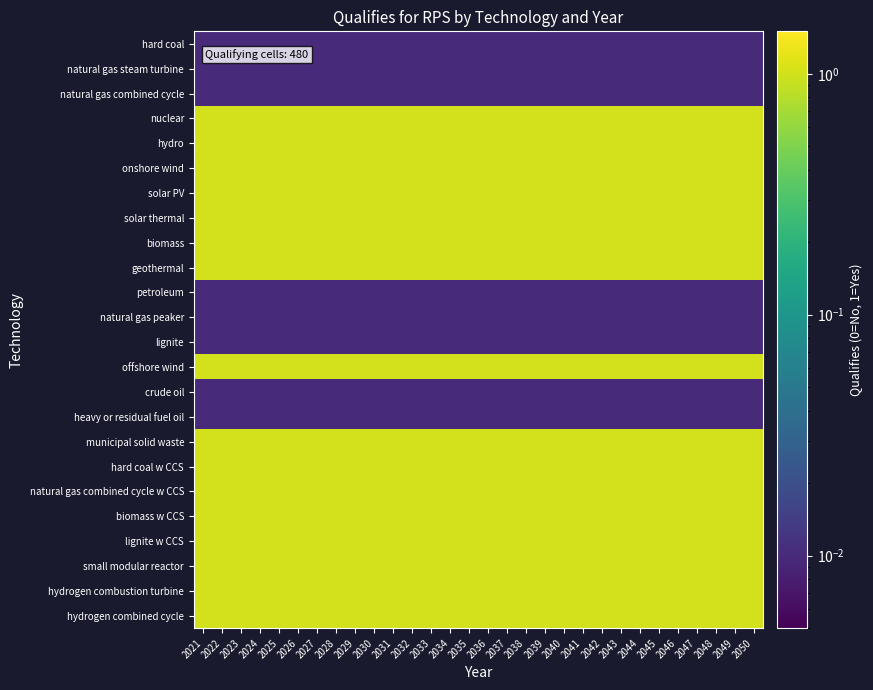

Reading left to right, transcribe all the data shown in this chart.

hard coal: 2021=0.0	2022=0.0	2023=0.0	2024=0.0	2025=0.0	2026=0.0	2027=0.0	2028=0.0	2029=0.0	2030=0.0	2031=0.0	2032=0.0	2033=0.0	2034=0.0	2035=0.0	2036=0.0	2037=0.0	2038=0.0	2039=0.0	2040=0.0	2041=0.0	2042=0.0	2043=0.0	2044=0.0	2045=0.0	2046=0.0	2047=0.0	2048=0.0	2049=0.0	2050=0.0
natural gas steam turbine: 2021=0.0	2022=0.0	2023=0.0	2024=0.0	2025=0.0	2026=0.0	2027=0.0	2028=0.0	2029=0.0	2030=0.0	2031=0.0	2032=0.0	2033=0.0	2034=0.0	2035=0.0	2036=0.0	2037=0.0	2038=0.0	2039=0.0	2040=0.0	2041=0.0	2042=0.0	2043=0.0	2044=0.0	2045=0.0	2046=0.0	2047=0.0	2048=0.0	2049=0.0	2050=0.0
natural gas combined cycle: 2021=0.0	2022=0.0	2023=0.0	2024=0.0	2025=0.0	2026=0.0	2027=0.0	2028=0.0	2029=0.0	2030=0.0	2031=0.0	2032=0.0	2033=0.0	2034=0.0	2035=0.0	2036=0.0	2037=0.0	2038=0.0	2039=0.0	2040=0.0	2041=0.0	2042=0.0	2043=0.0	2044=0.0	2045=0.0	2046=0.0	2047=0.0	2048=0.0	2049=0.0	2050=0.0
nuclear: 2021=1.0	2022=1.0	2023=1.0	2024=1.0	2025=1.0	2026=1.0	2027=1.0	2028=1.0	2029=1.0	2030=1.0	2031=1.0	2032=1.0	2033=1.0	2034=1.0	2035=1.0	2036=1.0	2037=1.0	2038=1.0	2039=1.0	2040=1.0	2041=1.0	2042=1.0	2043=1.0	2044=1.0	2045=1.0	2046=1.0	2047=1.0	2048=1.0	2049=1.0	2050=1.0
hydro: 2021=1.0	2022=1.0	2023=1.0	2024=1.0	2025=1.0	2026=1.0	2027=1.0	2028=1.0	2029=1.0	2030=1.0	2031=1.0	2032=1.0	2033=1.0	2034=1.0	2035=1.0	2036=1.0	2037=1.0	2038=1.0	2039=1.0	2040=1.0	2041=1.0	2042=1.0	2043=1.0	2044=1.0	2045=1.0	2046=1.0	2047=1.0	2048=1.0	2049=1.0	2050=1.0
onshore wind: 2021=1.0	2022=1.0	2023=1.0	2024=1.0	2025=1.0	2026=1.0	2027=1.0	2028=1.0	2029=1.0	2030=1.0	2031=1.0	2032=1.0	2033=1.0	2034=1.0	2035=1.0	2036=1.0	2037=1.0	2038=1.0	2039=1.0	2040=1.0	2041=1.0	2042=1.0	2043=1.0	2044=1.0	2045=1.0	2046=1.0	2047=1.0	2048=1.0	2049=1.0	2050=1.0
solar PV: 2021=1.0	2022=1.0	2023=1.0	2024=1.0	2025=1.0	2026=1.0	2027=1.0	2028=1.0	2029=1.0	2030=1.0	2031=1.0	2032=1.0	2033=1.0	2034=1.0	2035=1.0	2036=1.0	2037=1.0	2038=1.0	2039=1.0	2040=1.0	2041=1.0	2042=1.0	2043=1.0	2044=1.0	2045=1.0	2046=1.0	2047=1.0	2048=1.0	2049=1.0	2050=1.0
solar thermal: 2021=1.0	2022=1.0	2023=1.0	2024=1.0	2025=1.0	2026=1.0	2027=1.0	2028=1.0	2029=1.0	2030=1.0	2031=1.0	2032=1.0	2033=1.0	2034=1.0	2035=1.0	2036=1.0	2037=1.0	2038=1.0	2039=1.0	2040=1.0	2041=1.0	2042=1.0	2043=1.0	2044=1.0	2045=1.0	2046=1.0	2047=1.0	2048=1.0	2049=1.0	2050=1.0
biomass: 2021=1.0	2022=1.0	2023=1.0	2024=1.0	2025=1.0	2026=1.0	2027=1.0	2028=1.0	2029=1.0	2030=1.0	2031=1.0	2032=1.0	2033=1.0	2034=1.0	2035=1.0	2036=1.0	2037=1.0	2038=1.0	2039=1.0	2040=1.0	2041=1.0	2042=1.0	2043=1.0	2044=1.0	2045=1.0	2046=1.0	2047=1.0	2048=1.0	2049=1.0	2050=1.0
geothermal: 2021=1.0	2022=1.0	2023=1.0	2024=1.0	2025=1.0	2026=1.0	2027=1.0	2028=1.0	2029=1.0	2030=1.0	2031=1.0	2032=1.0	2033=1.0	2034=1.0	2035=1.0	2036=1.0	2037=1.0	2038=1.0	2039=1.0	2040=1.0	2041=1.0	2042=1.0	2043=1.0	2044=1.0	2045=1.0	2046=1.0	2047=1.0	2048=1.0	2049=1.0	2050=1.0
petroleum: 2021=0.0	2022=0.0	2023=0.0	2024=0.0	2025=0.0	2026=0.0	2027=0.0	2028=0.0	2029=0.0	2030=0.0	2031=0.0	2032=0.0	2033=0.0	2034=0.0	2035=0.0	2036=0.0	2037=0.0	2038=0.0	2039=0.0	2040=0.0	2041=0.0	2042=0.0	2043=0.0	2044=0.0	2045=0.0	2046=0.0	2047=0.0	2048=0.0	2049=0.0	2050=0.0
natural gas peaker: 2021=0.0	2022=0.0	2023=0.0	2024=0.0	2025=0.0	2026=0.0	2027=0.0	2028=0.0	2029=0.0	2030=0.0	2031=0.0	2032=0.0	2033=0.0	2034=0.0	2035=0.0	2036=0.0	2037=0.0	2038=0.0	2039=0.0	2040=0.0	2041=0.0	2042=0.0	2043=0.0	2044=0.0	2045=0.0	2046=0.0	2047=0.0	2048=0.0	2049=0.0	2050=0.0
lignite: 2021=0.0	2022=0.0	2023=0.0	2024=0.0	2025=0.0	2026=0.0	2027=0.0	2028=0.0	2029=0.0	2030=0.0	2031=0.0	2032=0.0	2033=0.0	2034=0.0	2035=0.0	2036=0.0	2037=0.0	2038=0.0	2039=0.0	2040=0.0	2041=0.0	2042=0.0	2043=0.0	2044=0.0	2045=0.0	2046=0.0	2047=0.0	2048=0.0	2049=0.0	2050=0.0
offshore wind: 2021=1.0	2022=1.0	2023=1.0	2024=1.0	2025=1.0	2026=1.0	2027=1.0	2028=1.0	2029=1.0	2030=1.0	2031=1.0	2032=1.0	2033=1.0	2034=1.0	2035=1.0	2036=1.0	2037=1.0	2038=1.0	2039=1.0	2040=1.0	2041=1.0	2042=1.0	2043=1.0	2044=1.0	2045=1.0	2046=1.0	2047=1.0	2048=1.0	2049=1.0	2050=1.0
crude oil: 2021=0.0	2022=0.0	2023=0.0	2024=0.0	2025=0.0	2026=0.0	2027=0.0	2028=0.0	2029=0.0	2030=0.0	2031=0.0	2032=0.0	2033=0.0	2034=0.0	2035=0.0	2036=0.0	2037=0.0	2038=0.0	2039=0.0	2040=0.0	2041=0.0	2042=0.0	2043=0.0	2044=0.0	2045=0.0	2046=0.0	2047=0.0	2048=0.0	2049=0.0	2050=0.0
heavy or residual fuel oil: 2021=0.0	2022=0.0	2023=0.0	2024=0.0	2025=0.0	2026=0.0	2027=0.0	2028=0.0	2029=0.0	2030=0.0	2031=0.0	2032=0.0	2033=0.0	2034=0.0	2035=0.0	2036=0.0	2037=0.0	2038=0.0	2039=0.0	2040=0.0	2041=0.0	2042=0.0	2043=0.0	2044=0.0	2045=0.0	2046=0.0	2047=0.0	2048=0.0	2049=0.0	2050=0.0
municipal solid waste: 2021=1.0	2022=1.0	2023=1.0	2024=1.0	2025=1.0	2026=1.0	2027=1.0	2028=1.0	2029=1.0	2030=1.0	2031=1.0	2032=1.0	2033=1.0	2034=1.0	2035=1.0	2036=1.0	2037=1.0	2038=1.0	2039=1.0	2040=1.0	2041=1.0	2042=1.0	2043=1.0	2044=1.0	2045=1.0	2046=1.0	2047=1.0	2048=1.0	2049=1.0	2050=1.0
hard coal w CCS: 2021=1.0	2022=1.0	2023=1.0	2024=1.0	2025=1.0	2026=1.0	2027=1.0	2028=1.0	2029=1.0	2030=1.0	2031=1.0	2032=1.0	2033=1.0	2034=1.0	2035=1.0	2036=1.0	2037=1.0	2038=1.0	2039=1.0	2040=1.0	2041=1.0	2042=1.0	2043=1.0	2044=1.0	2045=1.0	2046=1.0	2047=1.0	2048=1.0	2049=1.0	2050=1.0
natural gas combined cycle w CCS: 2021=1.0	2022=1.0	2023=1.0	2024=1.0	2025=1.0	2026=1.0	2027=1.0	2028=1.0	2029=1.0	2030=1.0	2031=1.0	2032=1.0	2033=1.0	2034=1.0	2035=1.0	2036=1.0	2037=1.0	2038=1.0	2039=1.0	2040=1.0	2041=1.0	2042=1.0	2043=1.0	2044=1.0	2045=1.0	2046=1.0	2047=1.0	2048=1.0	2049=1.0	2050=1.0
biomass w CCS: 2021=1.0	2022=1.0	2023=1.0	2024=1.0	2025=1.0	2026=1.0	2027=1.0	2028=1.0	2029=1.0	2030=1.0	2031=1.0	2032=1.0	2033=1.0	2034=1.0	2035=1.0	2036=1.0	2037=1.0	2038=1.0	2039=1.0	2040=1.0	2041=1.0	2042=1.0	2043=1.0	2044=1.0	2045=1.0	2046=1.0	2047=1.0	2048=1.0	2049=1.0	2050=1.0
lignite w CCS: 2021=1.0	2022=1.0	2023=1.0	2024=1.0	2025=1.0	2026=1.0	2027=1.0	2028=1.0	2029=1.0	2030=1.0	2031=1.0	2032=1.0	2033=1.0	2034=1.0	2035=1.0	2036=1.0	2037=1.0	2038=1.0	2039=1.0	2040=1.0	2041=1.0	2042=1.0	2043=1.0	2044=1.0	2045=1.0	2046=1.0	2047=1.0	2048=1.0	2049=1.0	2050=1.0
small modular reactor: 2021=1.0	2022=1.0	2023=1.0	2024=1.0	2025=1.0	2026=1.0	2027=1.0	2028=1.0	2029=1.0	2030=1.0	2031=1.0	2032=1.0	2033=1.0	2034=1.0	2035=1.0	2036=1.0	2037=1.0	2038=1.0	2039=1.0	2040=1.0	2041=1.0	2042=1.0	2043=1.0	2044=1.0	2045=1.0	2046=1.0	2047=1.0	2048=1.0	2049=1.0	2050=1.0
hydrogen combustion turbine: 2021=1.0	2022=1.0	2023=1.0	2024=1.0	2025=1.0	2026=1.0	2027=1.0	2028=1.0	2029=1.0	2030=1.0	2031=1.0	2032=1.0	2033=1.0	2034=1.0	2035=1.0	2036=1.0	2037=1.0	2038=1.0	2039=1.0	2040=1.0	2041=1.0	2042=1.0	2043=1.0	2044=1.0	2045=1.0	2046=1.0	2047=1.0	2048=1.0	2049=1.0	2050=1.0
hydrogen combined cycle: 2021=1.0	2022=1.0	2023=1.0	2024=1.0	2025=1.0	2026=1.0	2027=1.0	2028=1.0	2029=1.0	2030=1.0	2031=1.0	2032=1.0	2033=1.0	2034=1.0	2035=1.0	2036=1.0	2037=1.0	2038=1.0	2039=1.0	2040=1.0	2041=1.0	2042=1.0	2043=1.0	2044=1.0	2045=1.0	2046=1.0	2047=1.0	2048=1.0	2049=1.0	2050=1.0